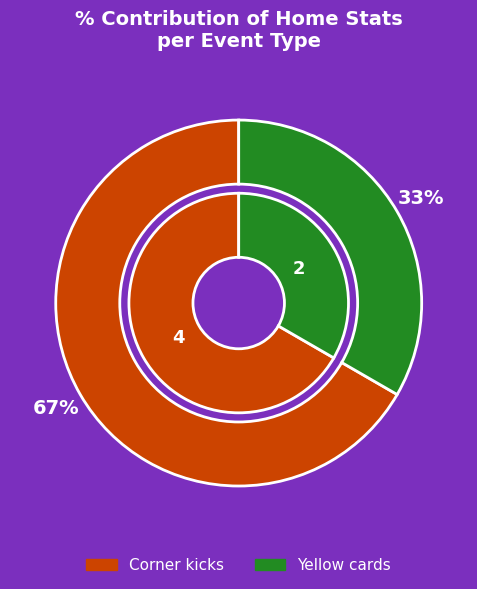

To the nearest percent, what is the combined percentage of Yellow cards and Corner kicks?

100%